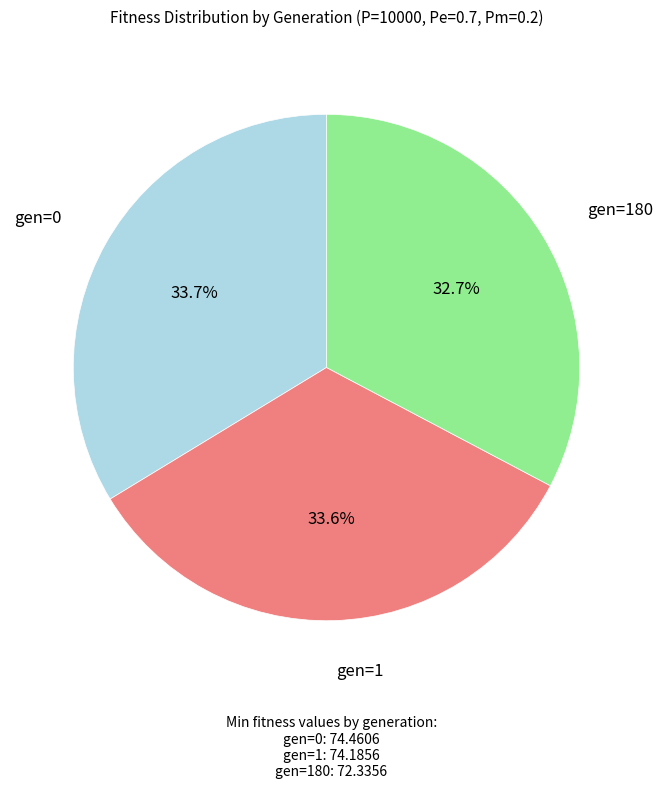

Count the number of slices in the pie.

3